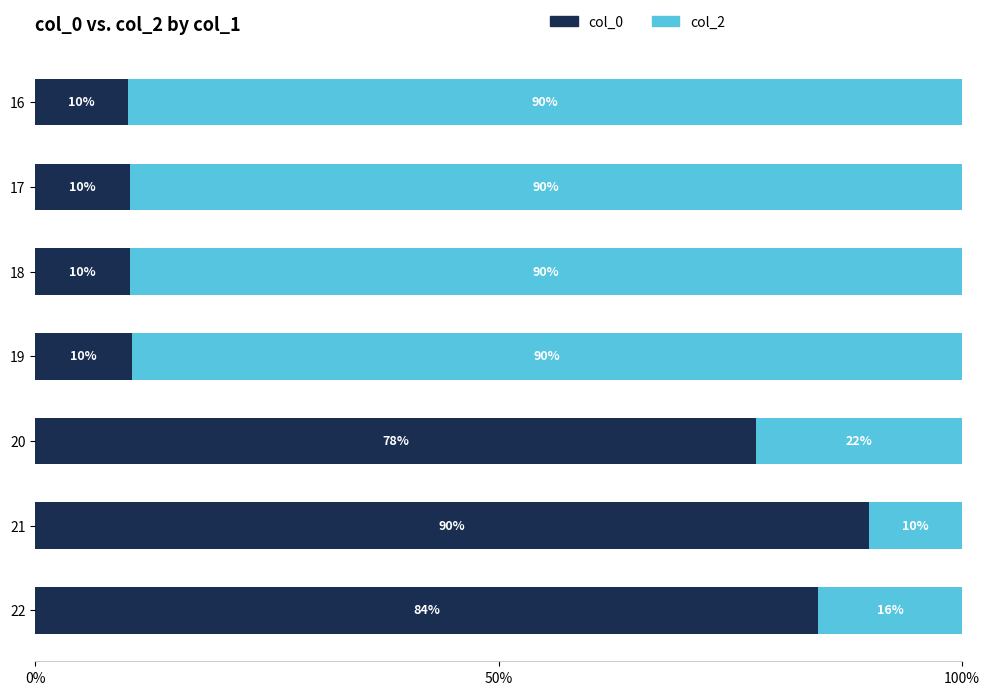

What is the minimum value for col_0?

10.0